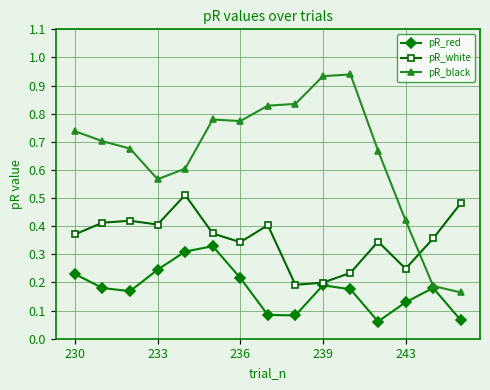

How many times do pR_black and pR_white cross each other?

1